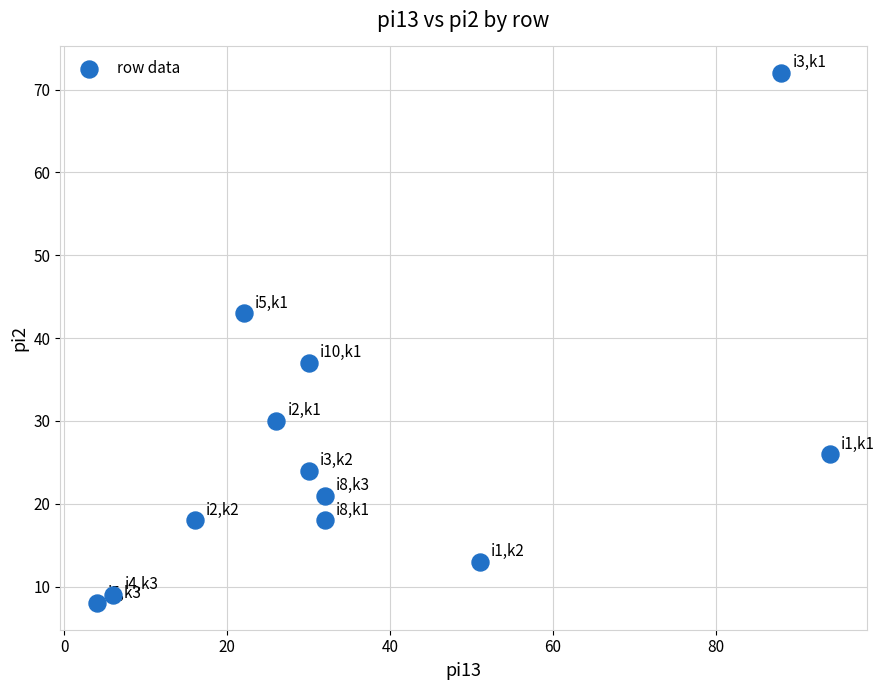

What is the average Y value?

27